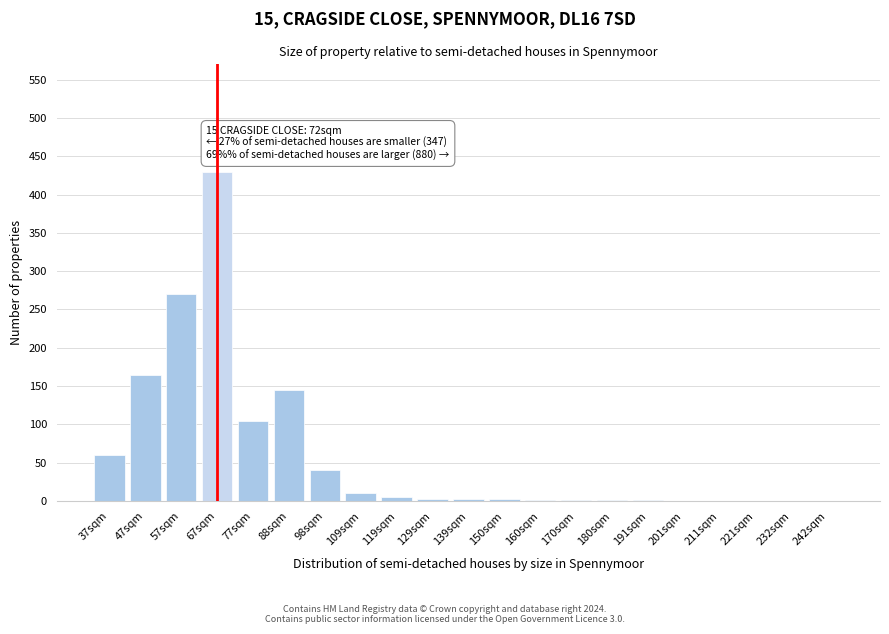

True or false: the data shows 270 at 57sqm.

True